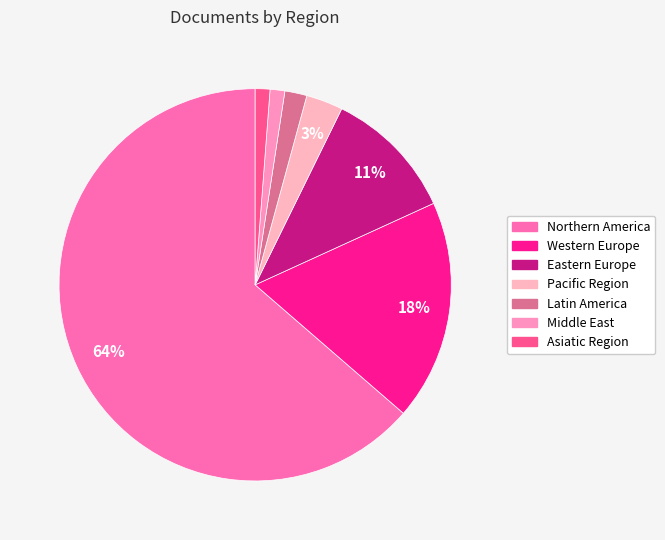

Count the number of slices in the pie.

7